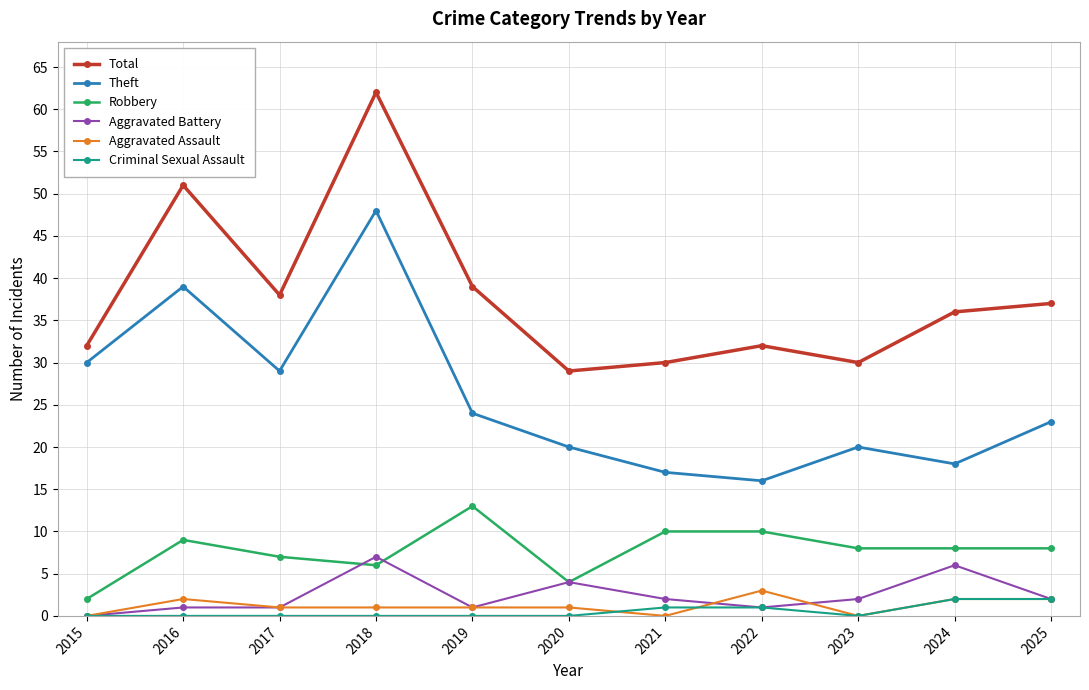

List the series in order of their peak value, highest first.

Total, Theft, Robbery, Aggravated Battery, Aggravated Assault, Criminal Sexual Assault